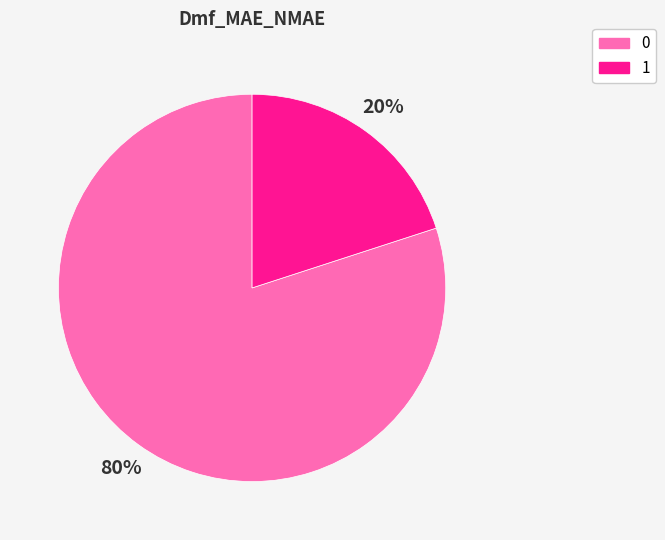

To the nearest percent, what is the average slice percentage?

50%